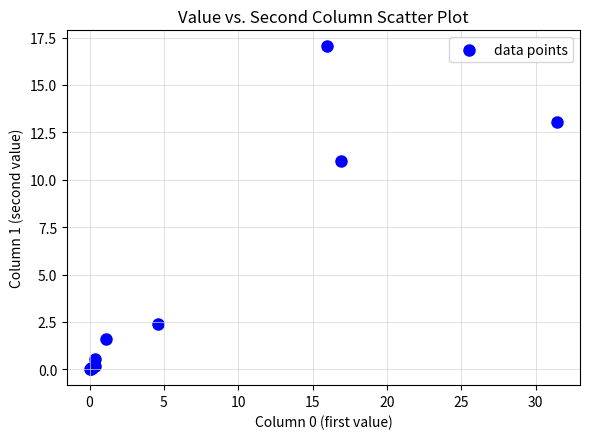

What Y value in the scatter plot is closest to 8?

11.0